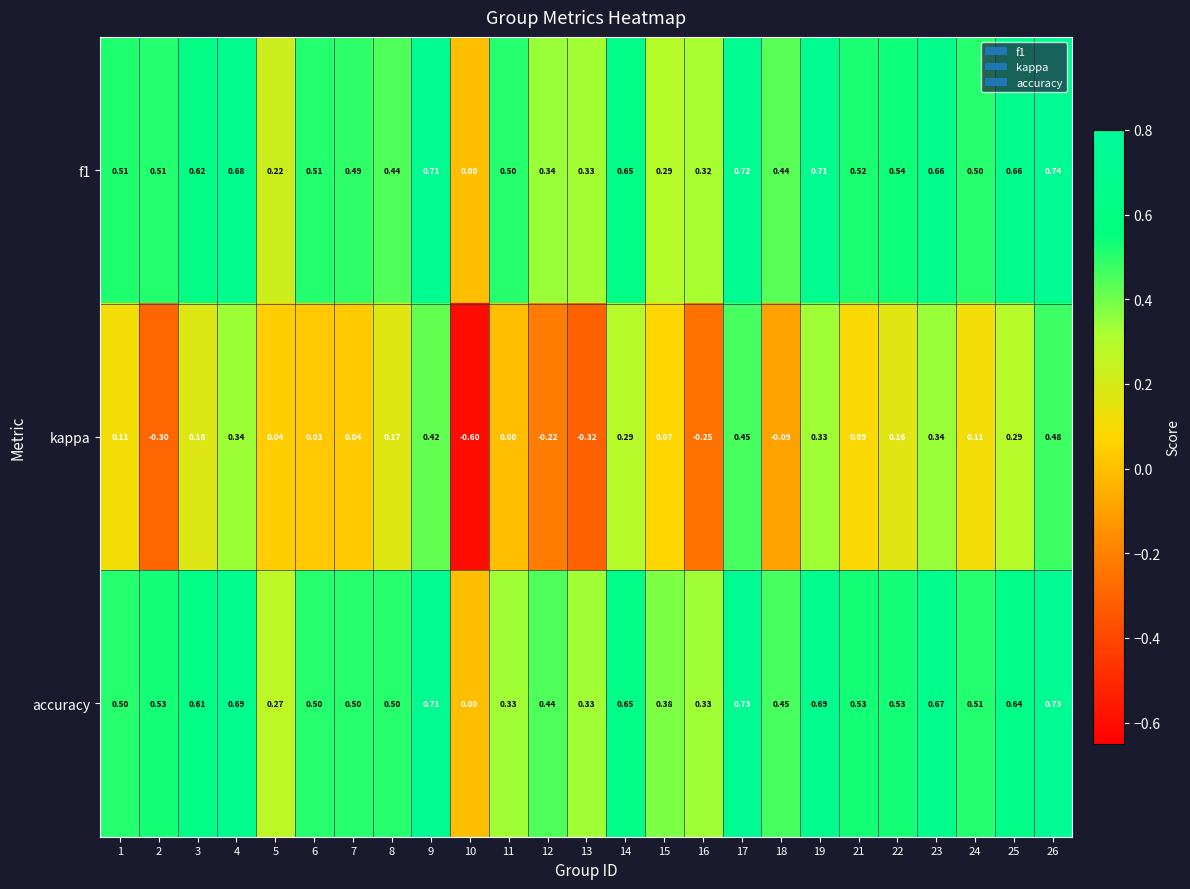

Is the value of kappa at 1 greater than the value of f1 at 12?

No